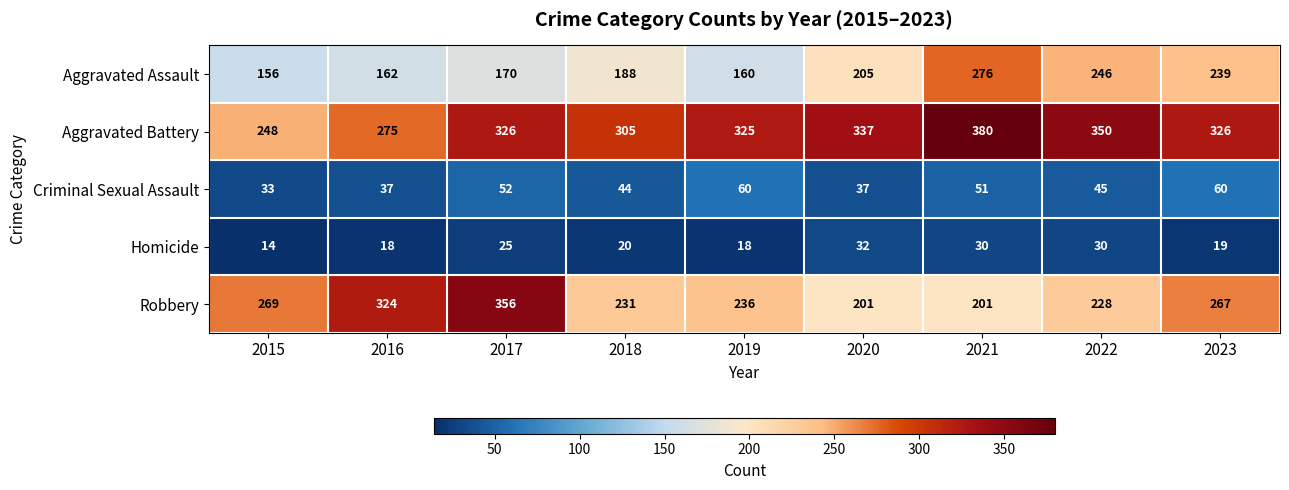

How many distinct data groups are displayed?

5